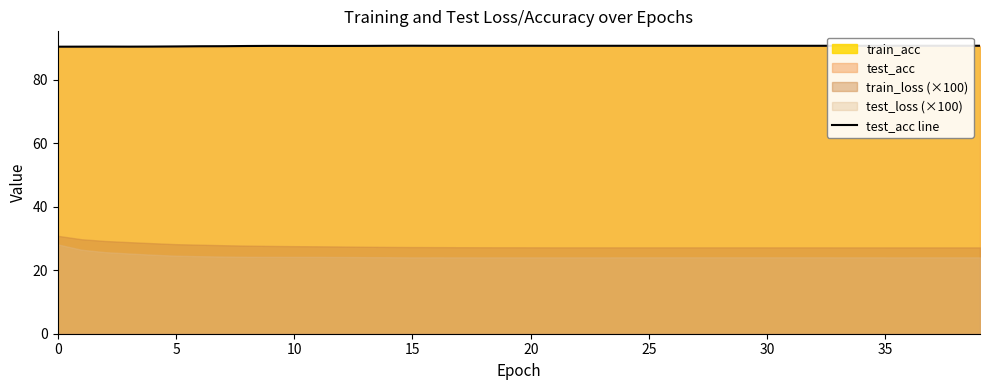

What is the approximate value at 38?

90.8